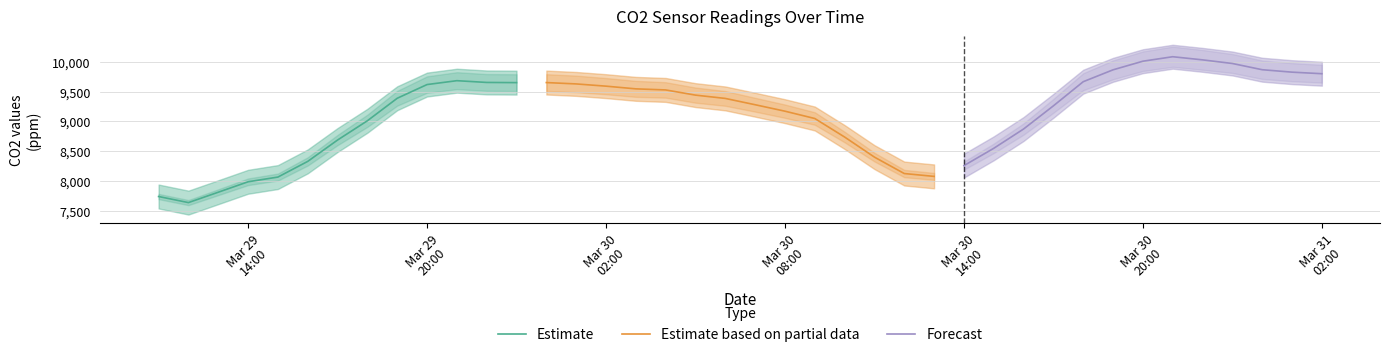

Count the number of data series in this chart.

3